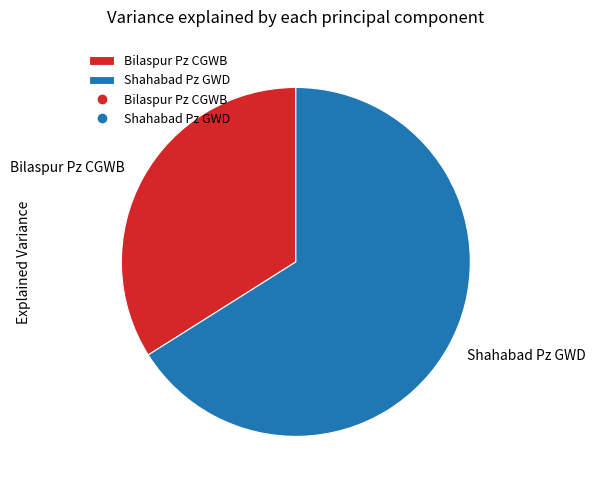

What is the largest slice in the pie chart?

Shahabad Pz GWD